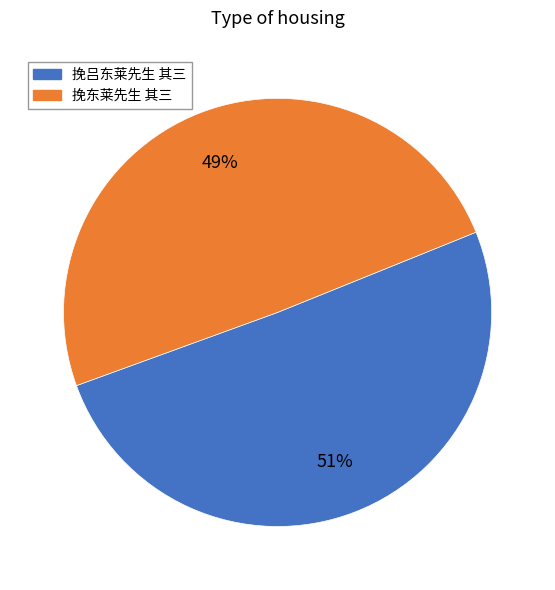

Does 挽吕东莱先生 其三 represent more than half of the total?

Yes